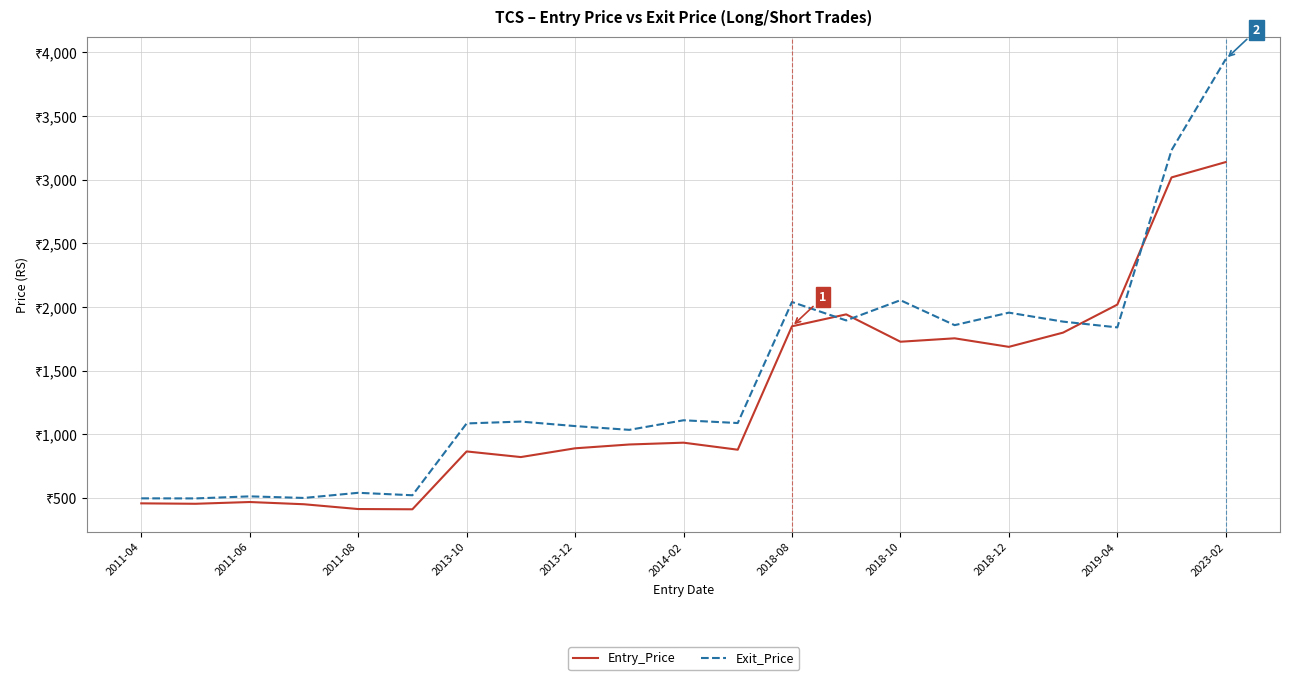

What is the difference between the maximum and minimum values in the Entry_Price series?

2727.0